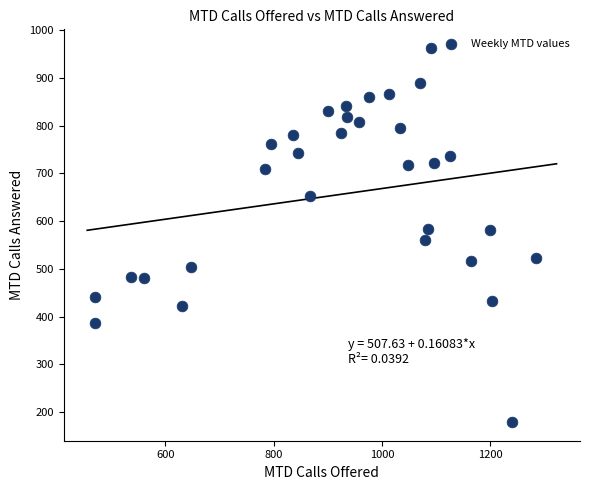

What is the range of Y values (max minus min)?

784